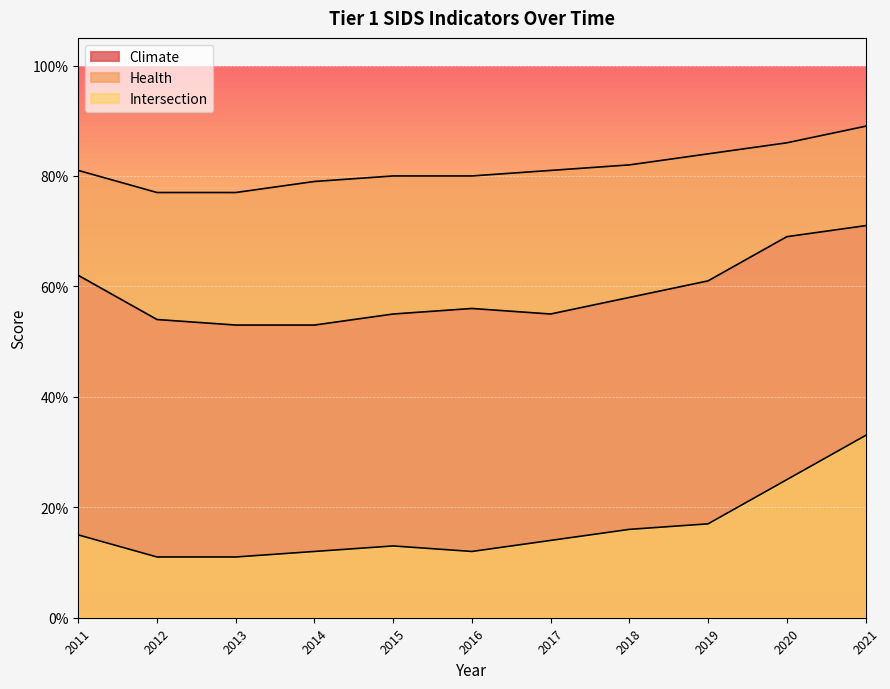

At how many categories does at least one series exceed 0?

11